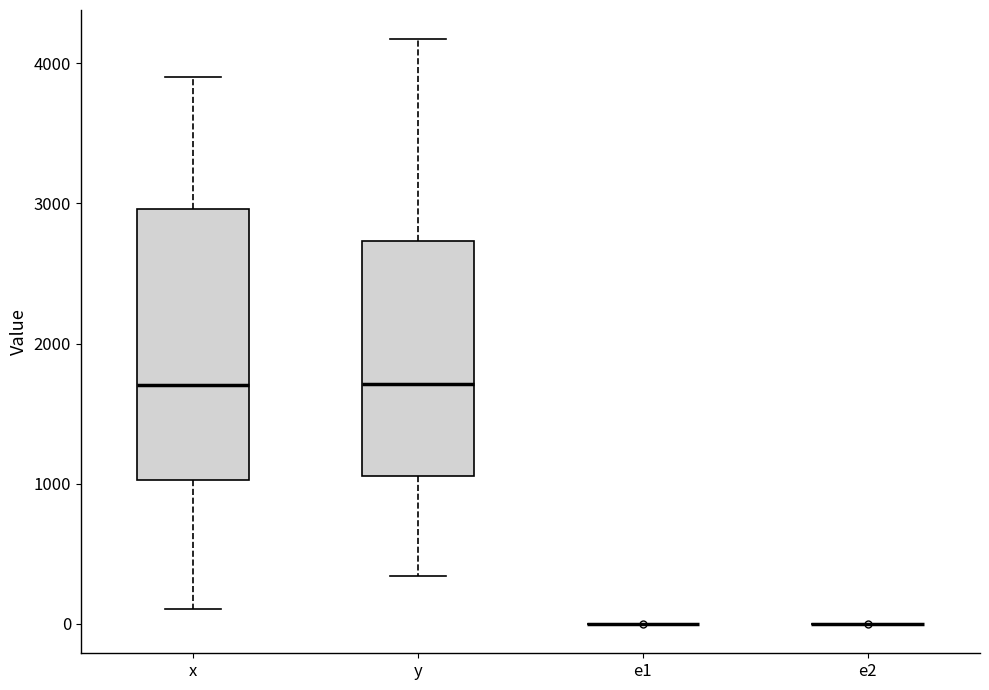

Comparing the boxes themselves (not the whiskers), which one is the tallest?

x